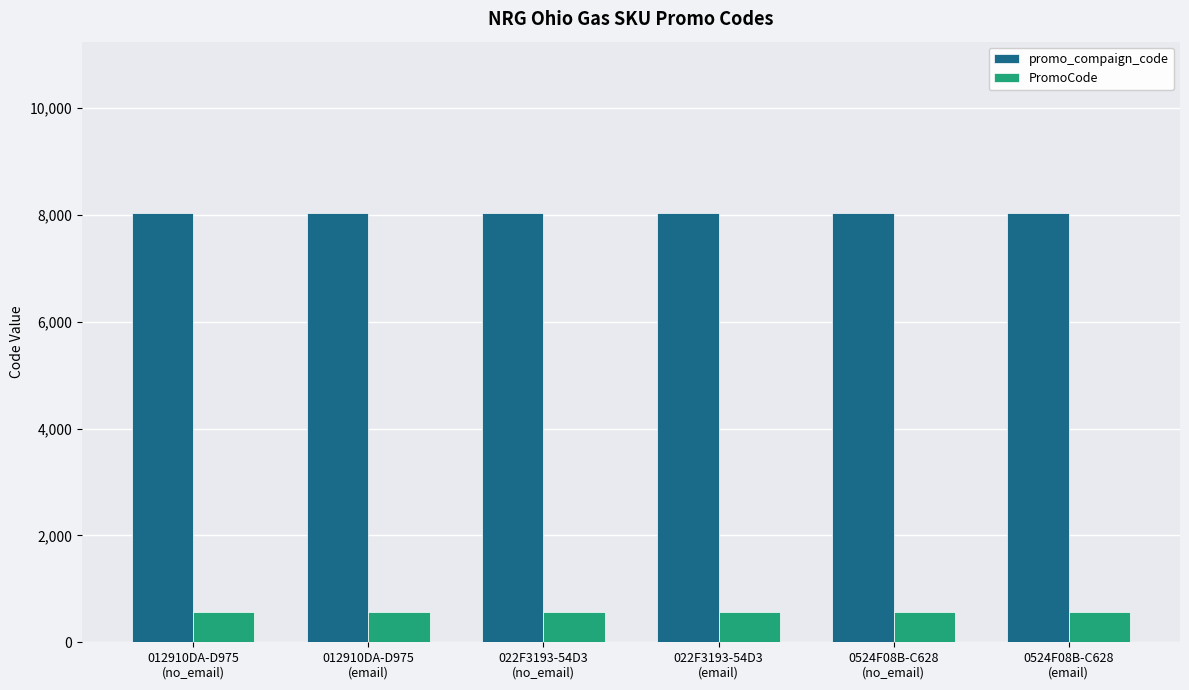

Reading left to right, transcribe all the data shown in this chart.

promo_compaign_code: 8031	8031	8031	8031	8031	8031
PromoCode: 566	566	566	566	566	566